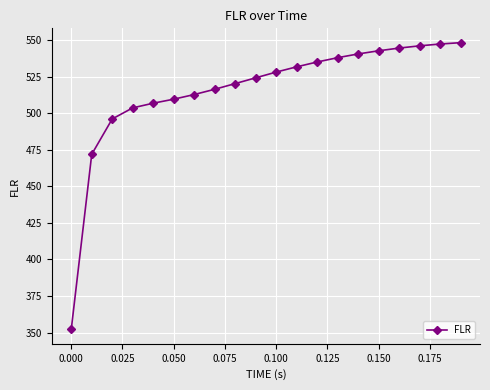

What is the value of the 14th point from the left?

538.1